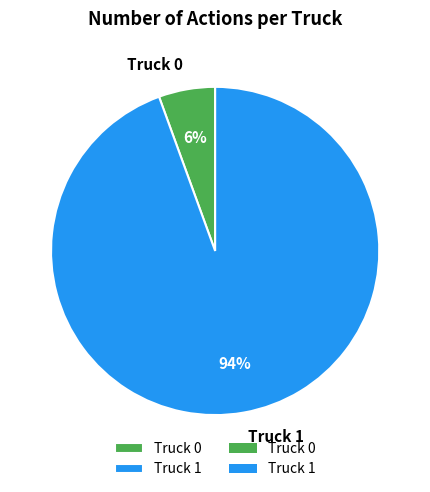

To the nearest percent, what portion does Truck 1 represent?

94%